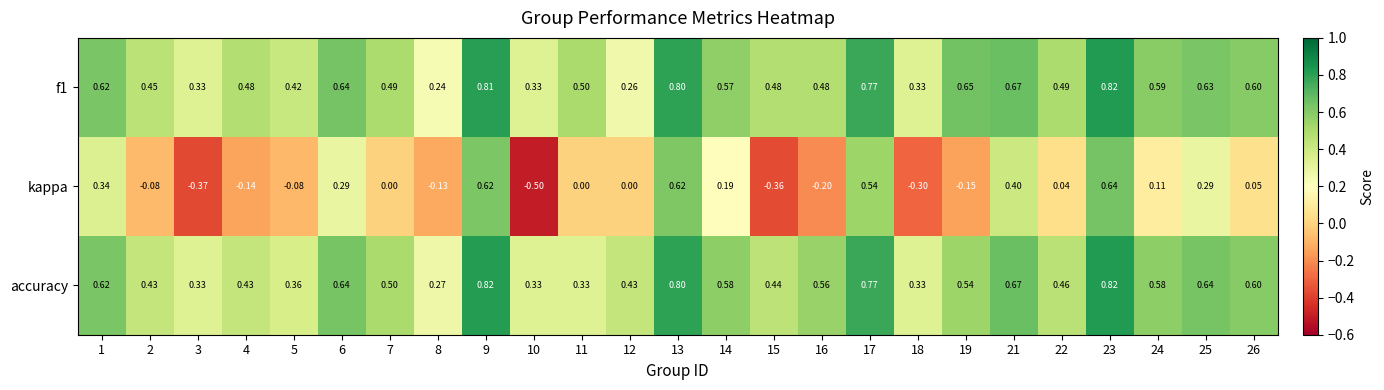

Is the value of accuracy at 13 greater than the value of kappa at 13?

Yes